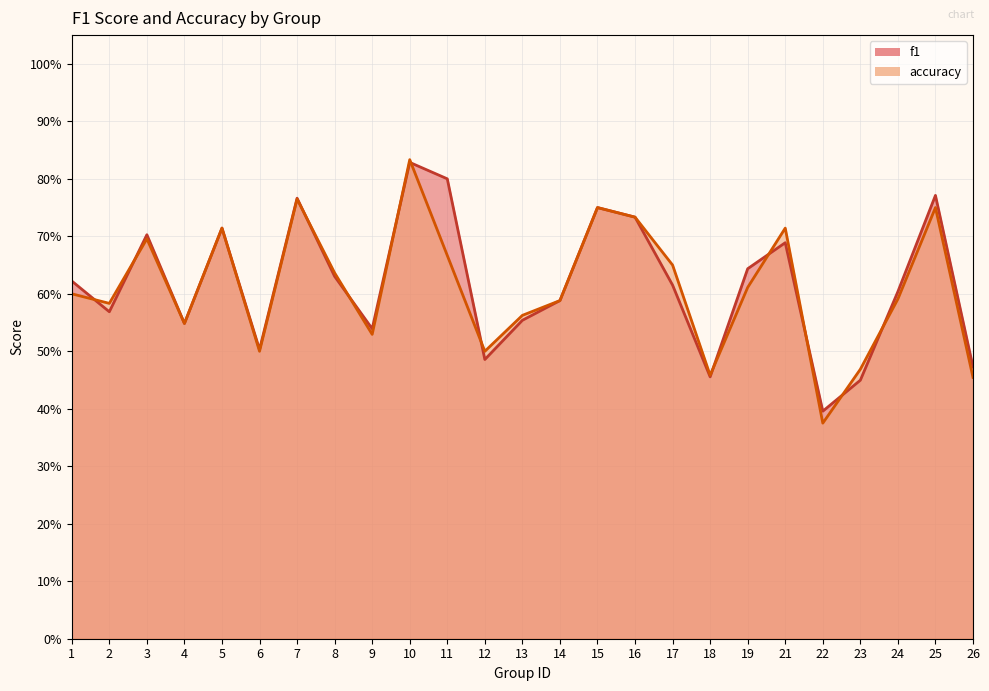

Between 2 and 24, which series saw the biggest shift?

f1